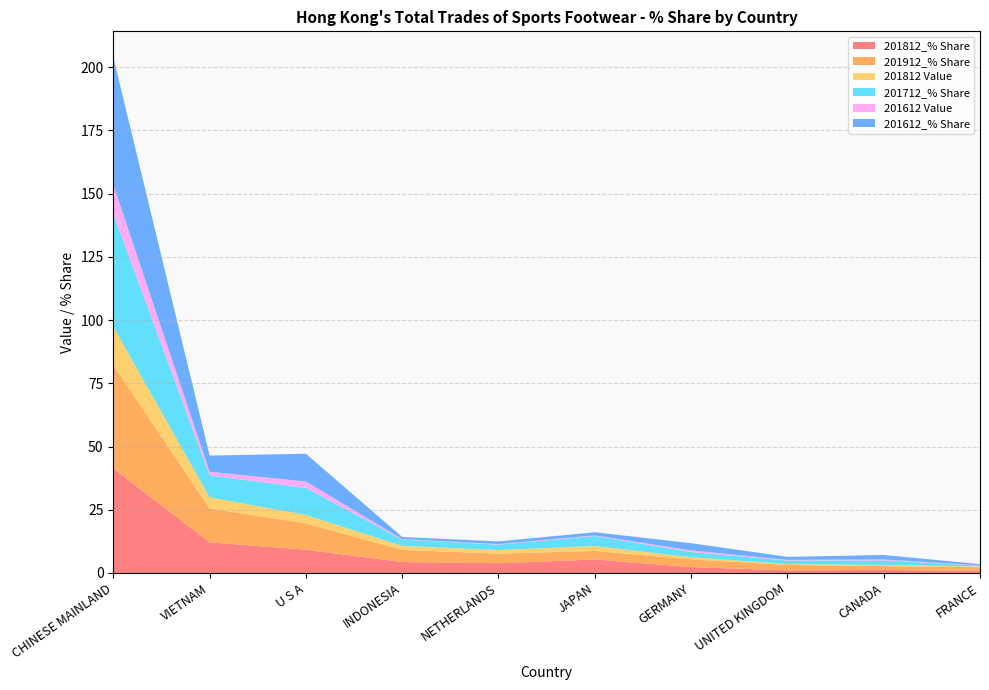

Reading left to right, transcribe all the data shown in this chart.

201812_% Share: 41.3	12.1	9.2	4.3	3.8	5.3	2.3	1.0	1.2	0.8
201912_% Share: 41.0	13.4	10.4	4.8	3.8	3.4	3.0	2.1	1.5	1.4
201812 Value: 15.1	4.4	3.4	1.6	1.4	1.9	0.9	0.4	0.4	0.3
201712_% Share: 44.6	8.6	10.7	2.5	2.1	3.9	2.1	1.4	1.8	0.3
201612 Value: 11.6	1.5	2.5	0.2	0.2	0.3	0.7	0.3	0.4	0.1
201612_% Share: 50.4	6.4	11.0	0.8	1.0	1.2	2.8	1.2	1.8	0.5